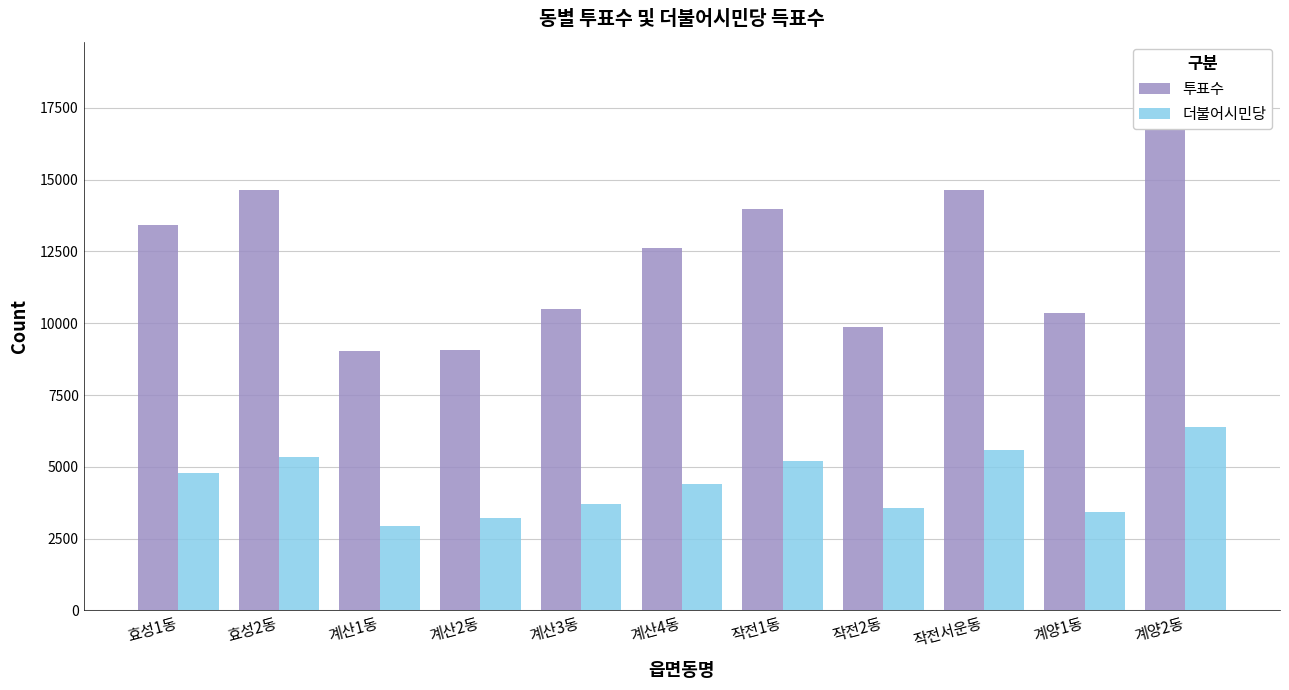

Is it true that 투표수 equals 14627 at 작전서운동?

True